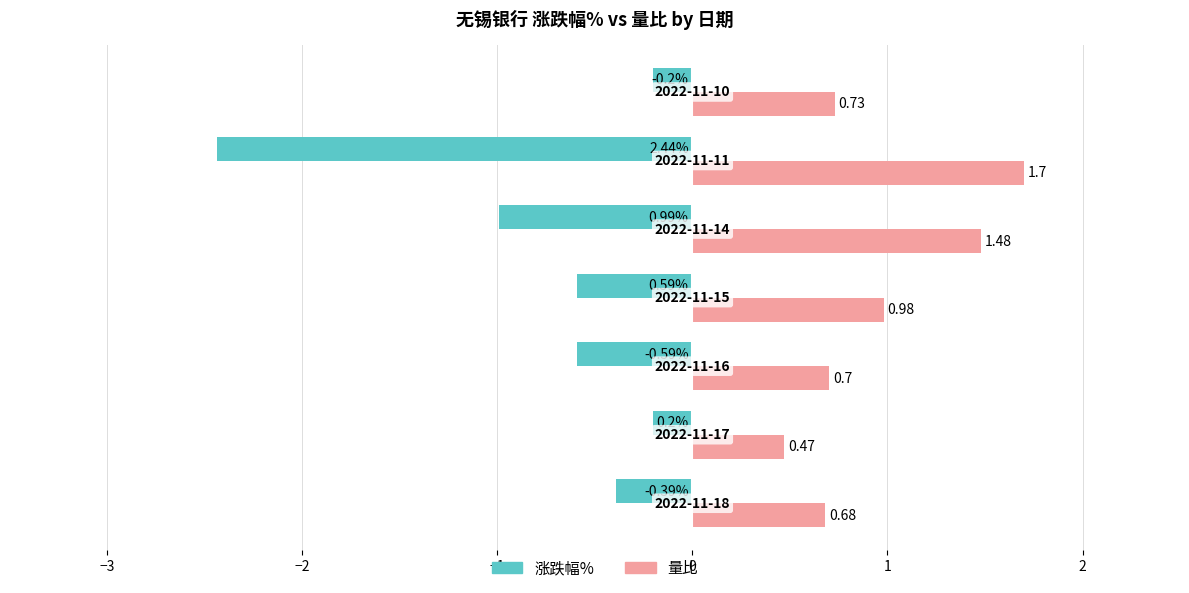

What is the difference between the maximum and minimum values in the 涨跌幅% series?

2.2